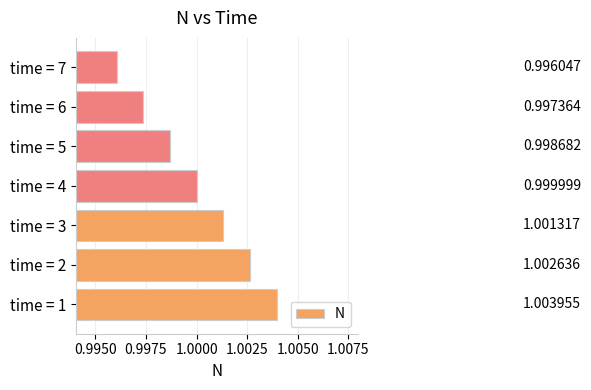

Where is the data nearest to the value 1?

time = 4